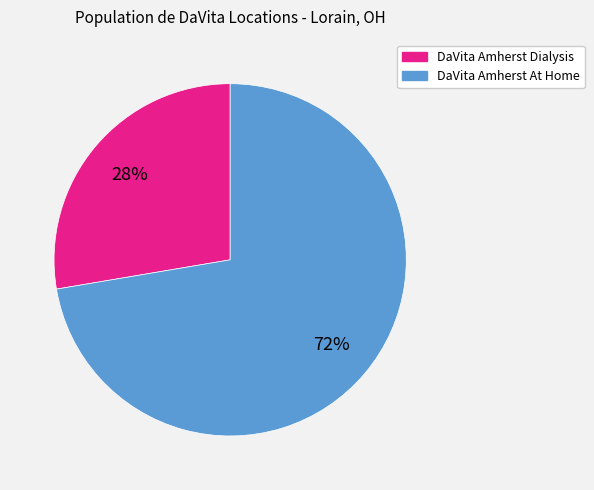

To the nearest percent, what is the average slice percentage?

50%